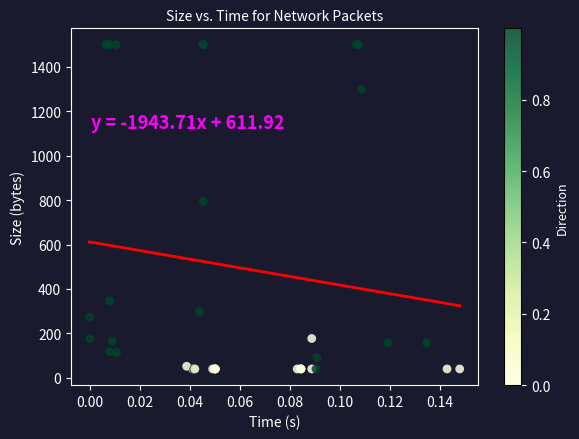

What Y value in the scatter plot is closest to 770?

793